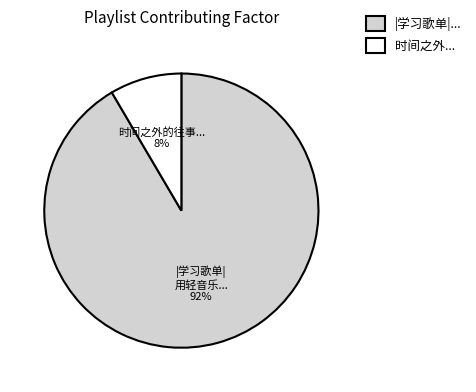

Which category accounts for the majority?

|学习歌单|...